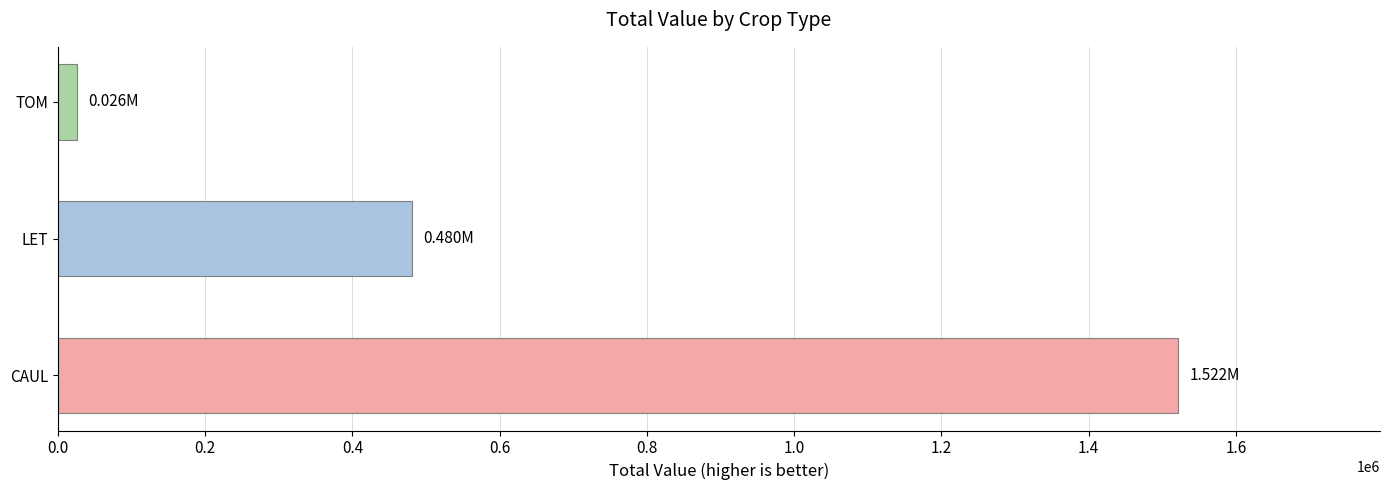

Which category has the lowest value across all series?

TOM